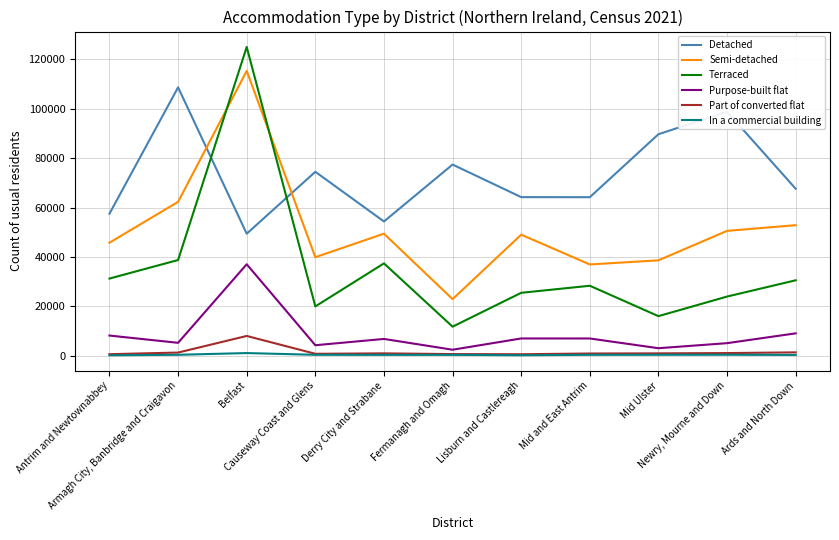

How many interior local peaks does the Purpose-built flat series have?

3